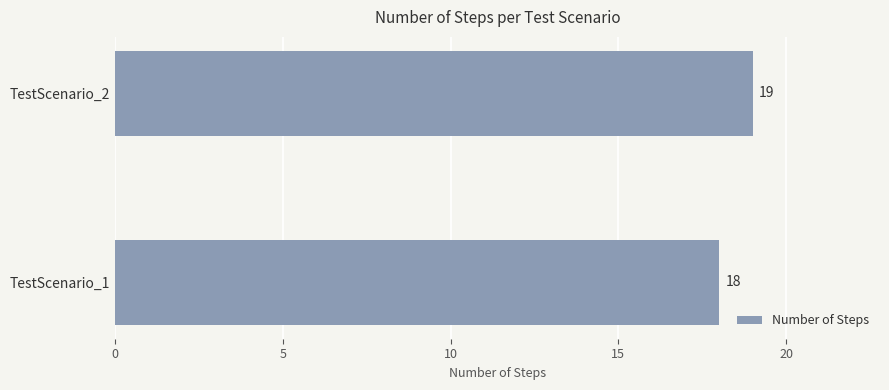

What is the ratio of the value at TestScenario_1 to the value at TestScenario_2?

0.9